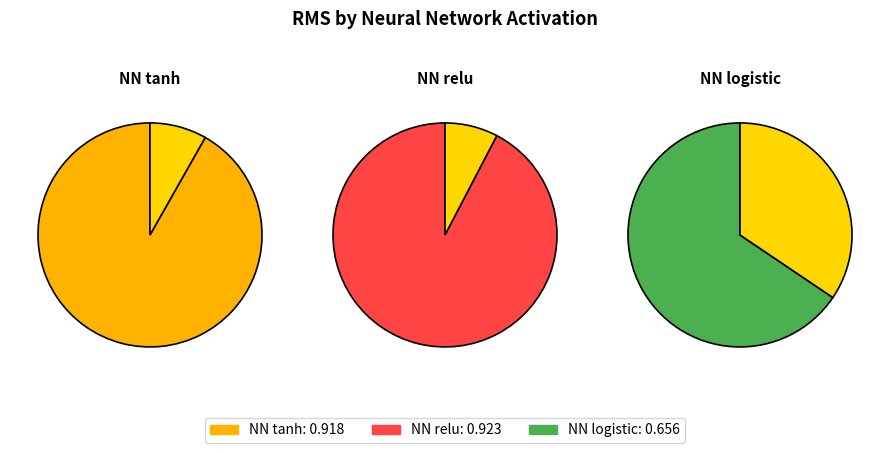

Which category has the biggest portion of the pie?

NN relu